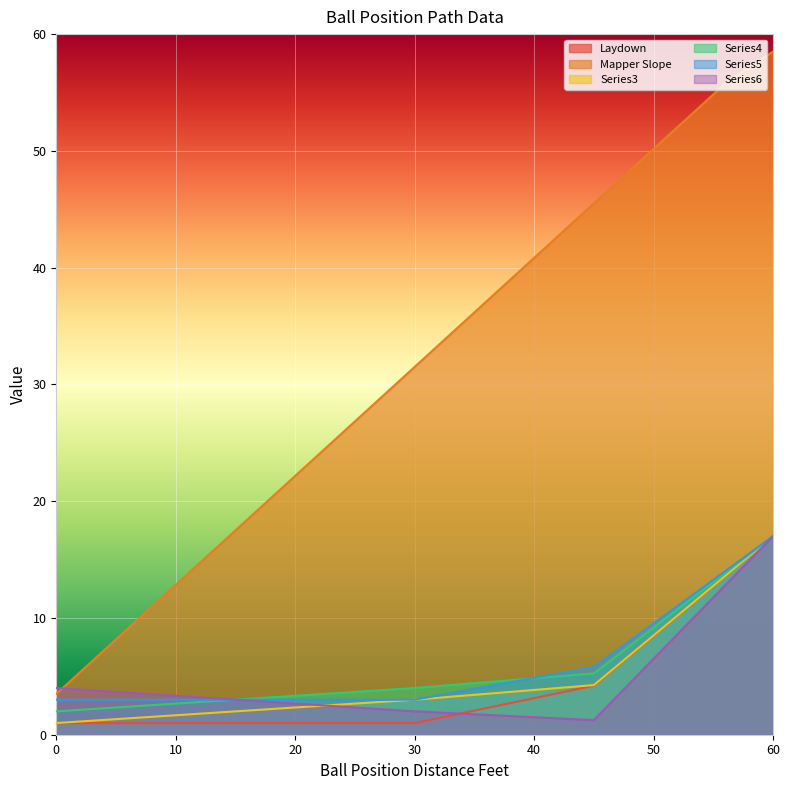

What is the average value of the Series6 series?

4.6